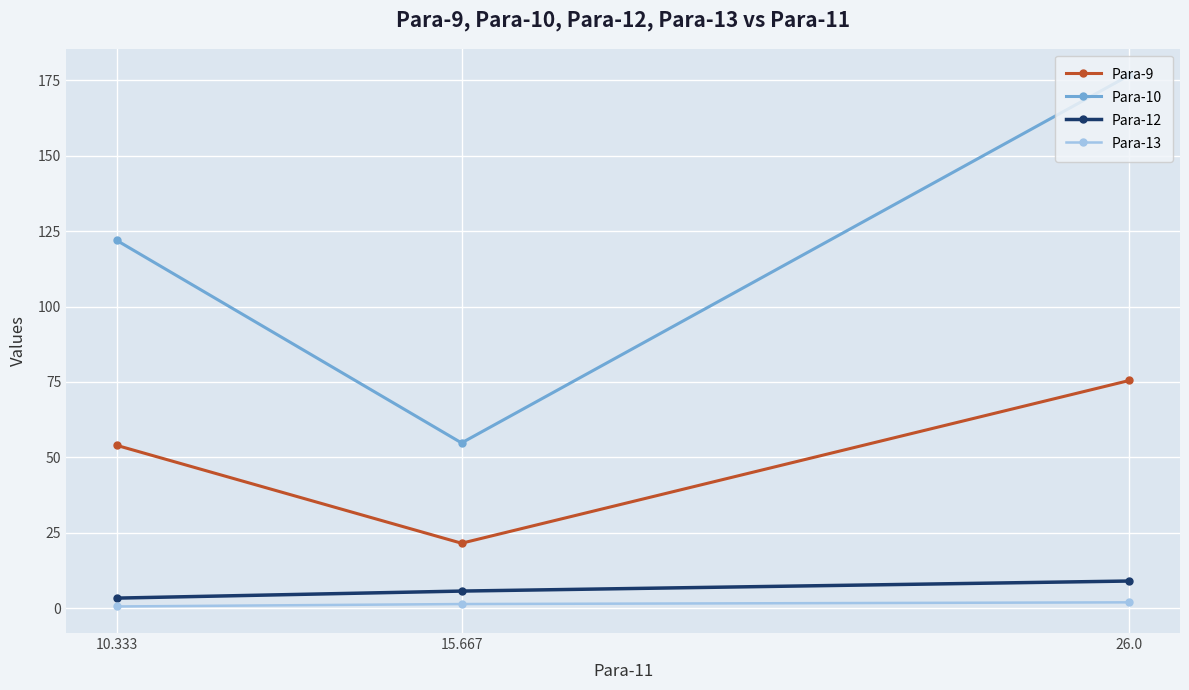

How many lines are shown in the chart?

4